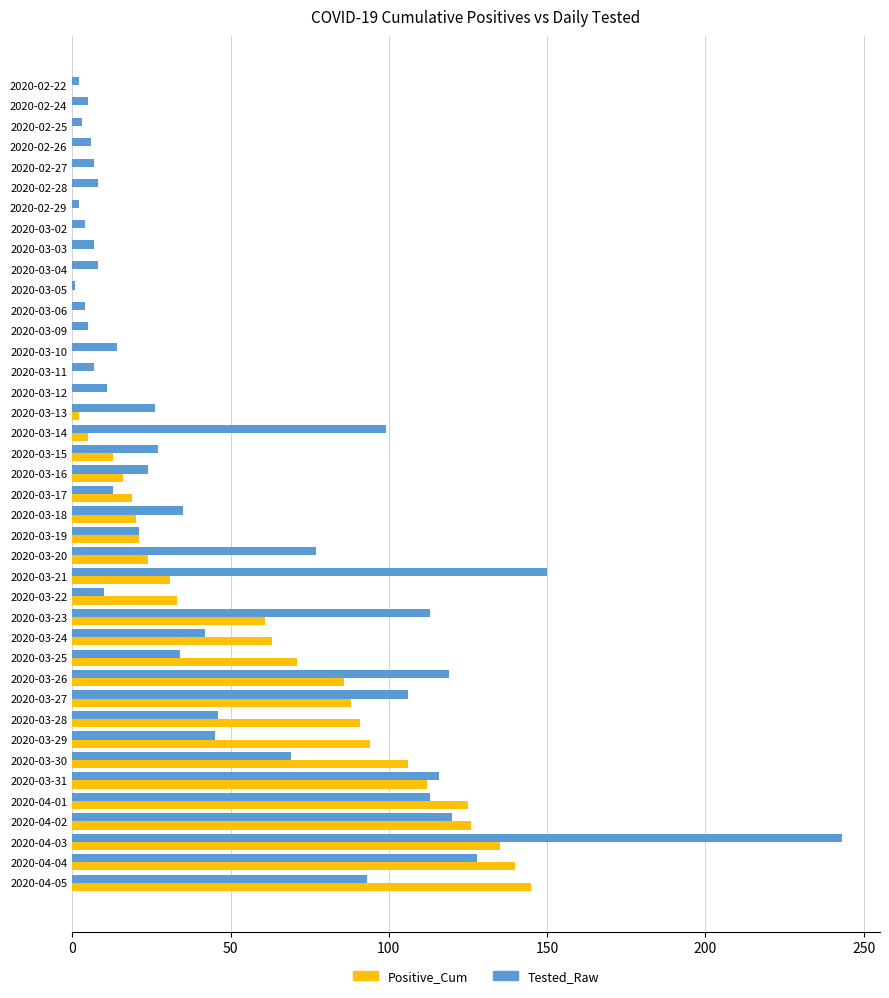

What are all the series names shown in the legend?

Positive_Cum, Tested_Raw